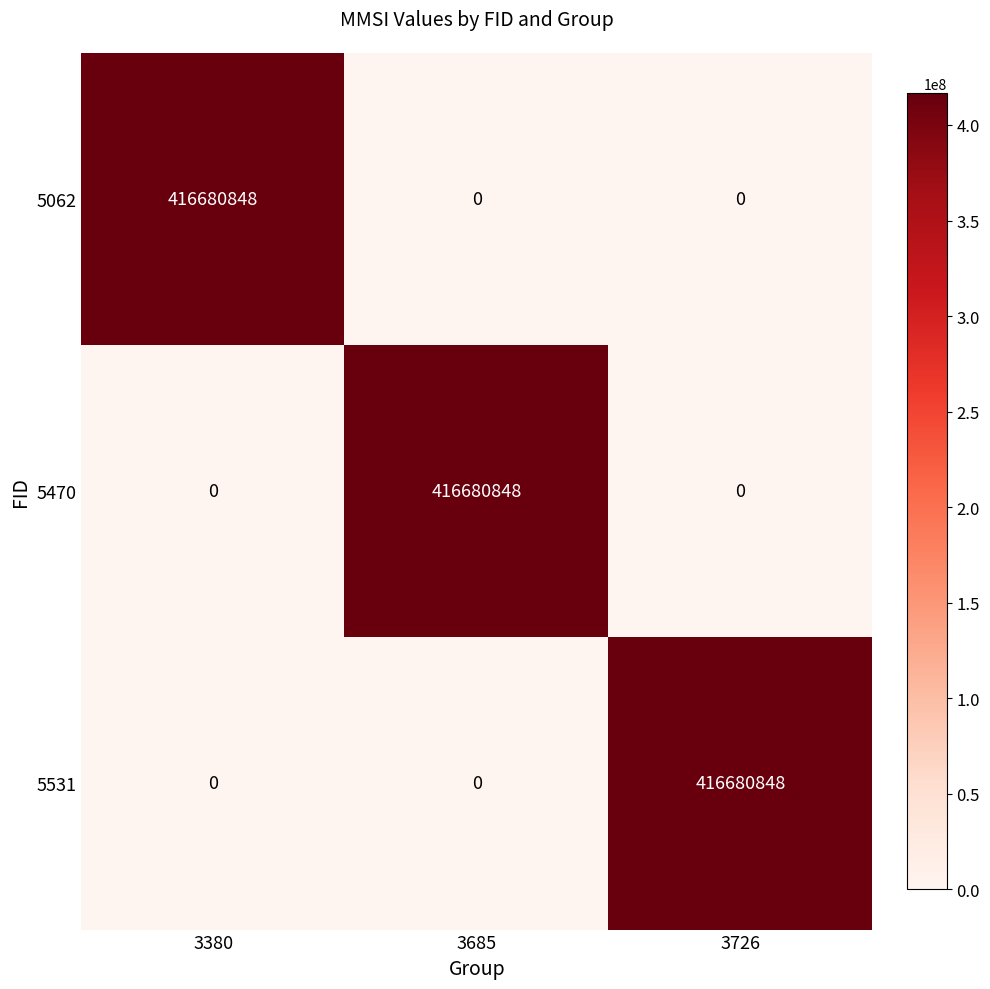

Reading left to right, what are all the values shown in this chart?

5062: 3380=416680848	3685=0	3726=0
5470: 3380=0	3685=416680848	3726=0
5531: 3380=0	3685=0	3726=416680848